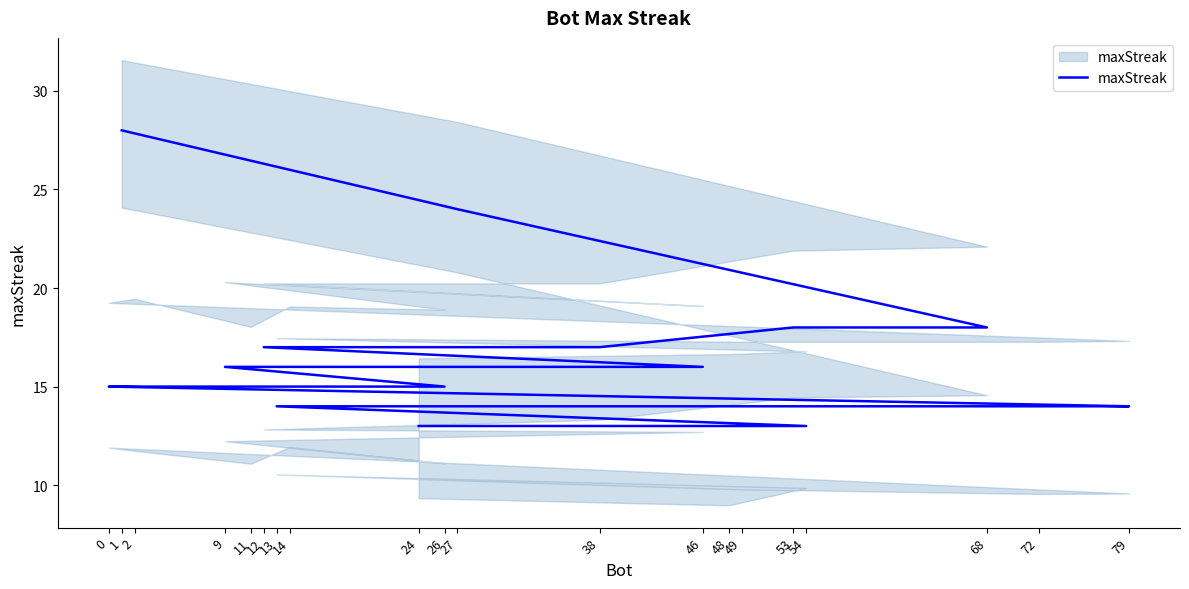

Is this an area chart (filled region under the line)?

No